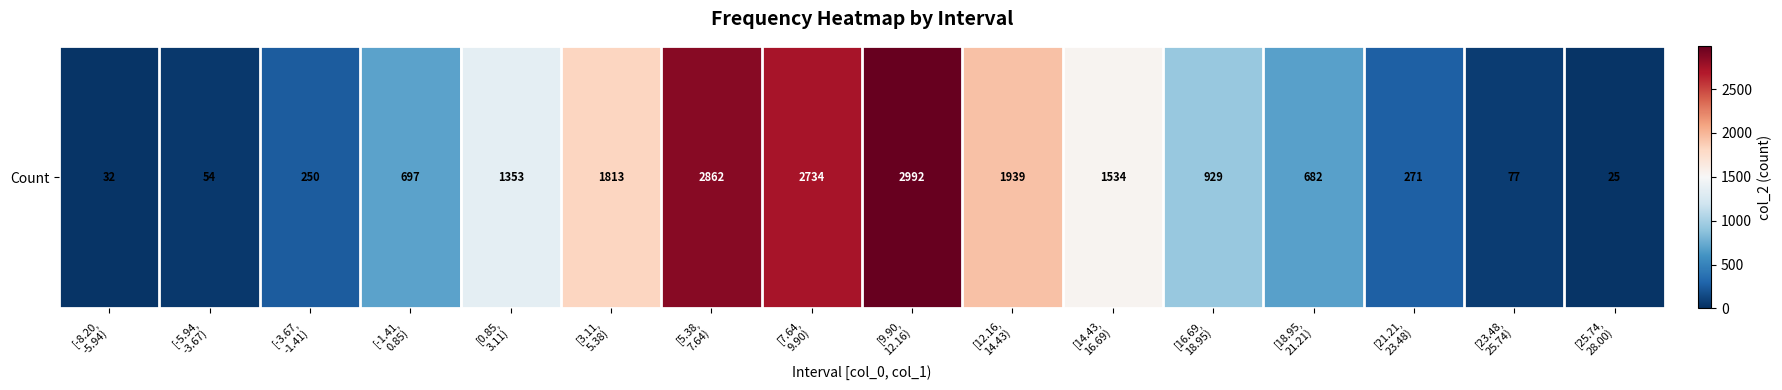

What is the change in value from [-1.41,
0.85) to [23.48,
25.74)?

-620